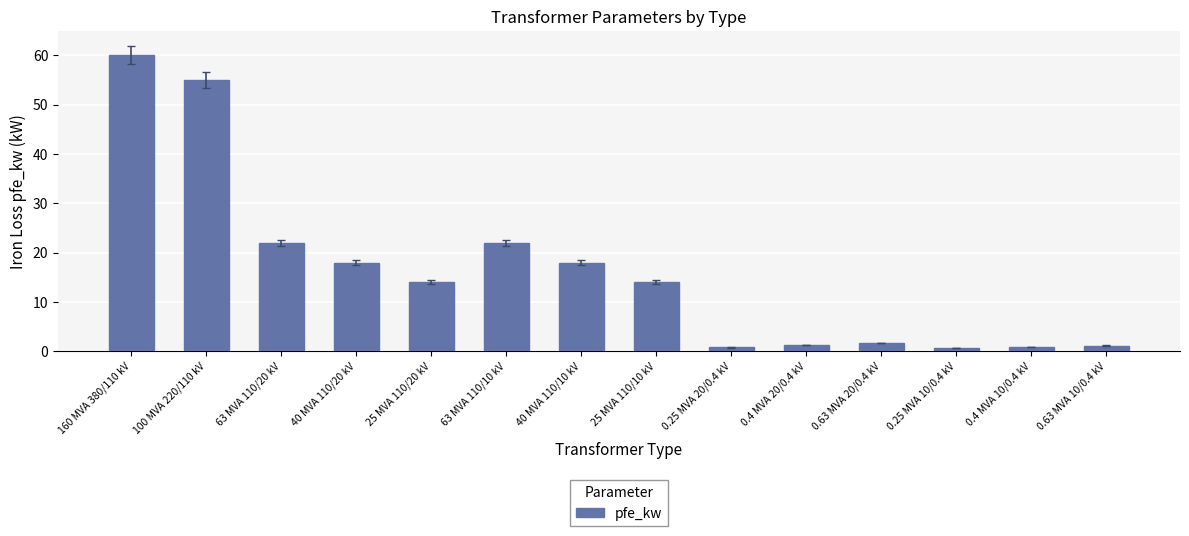

Where does the data first go above 14?

160 MVA 380/110 kV